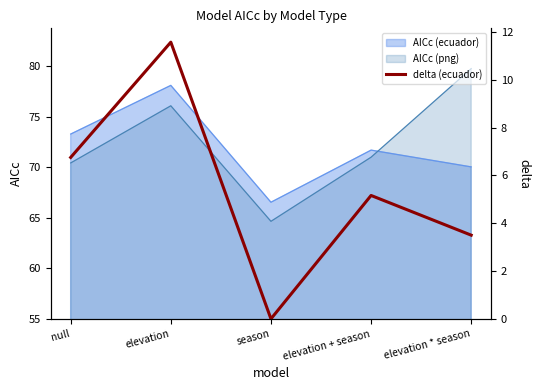

The chart shows a value of 8.3 at elevation + season. True or false?

False